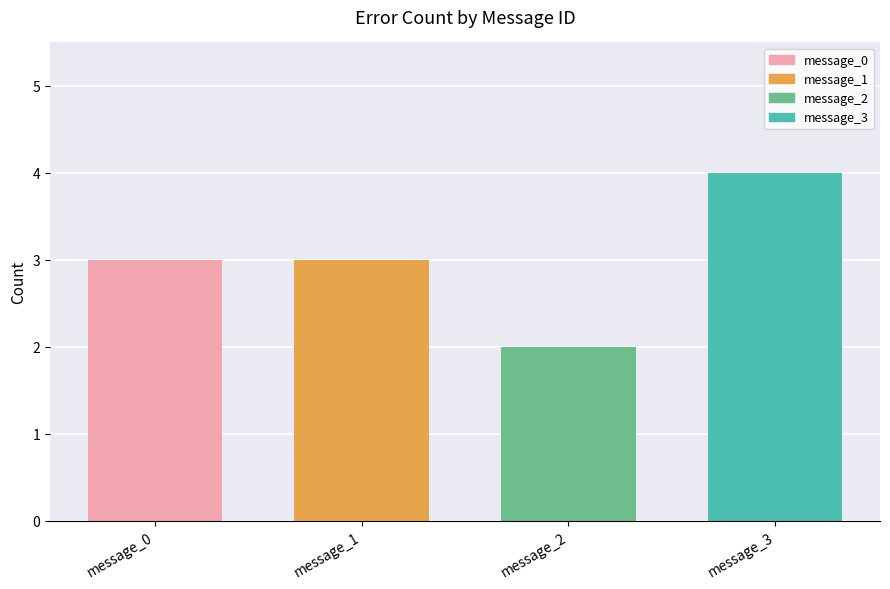

How many data points does each series have?

4